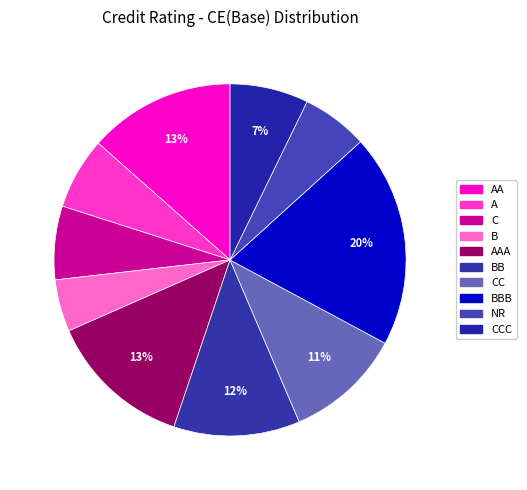

To the nearest percent, what percentage of the pie is BB?

12%